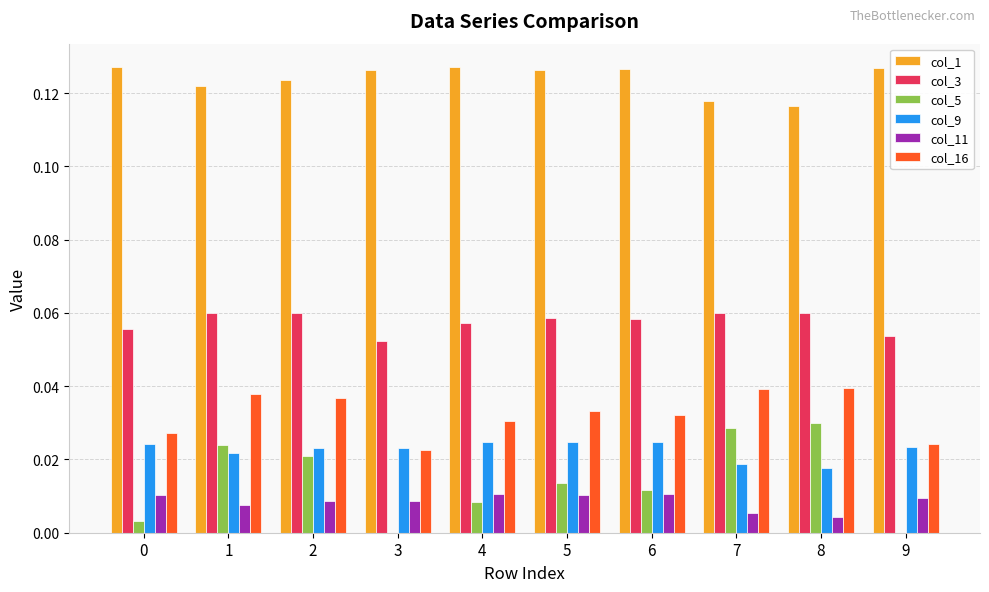

Is the value of col_5 at 4 greater than the value of col_1 at 0?

No